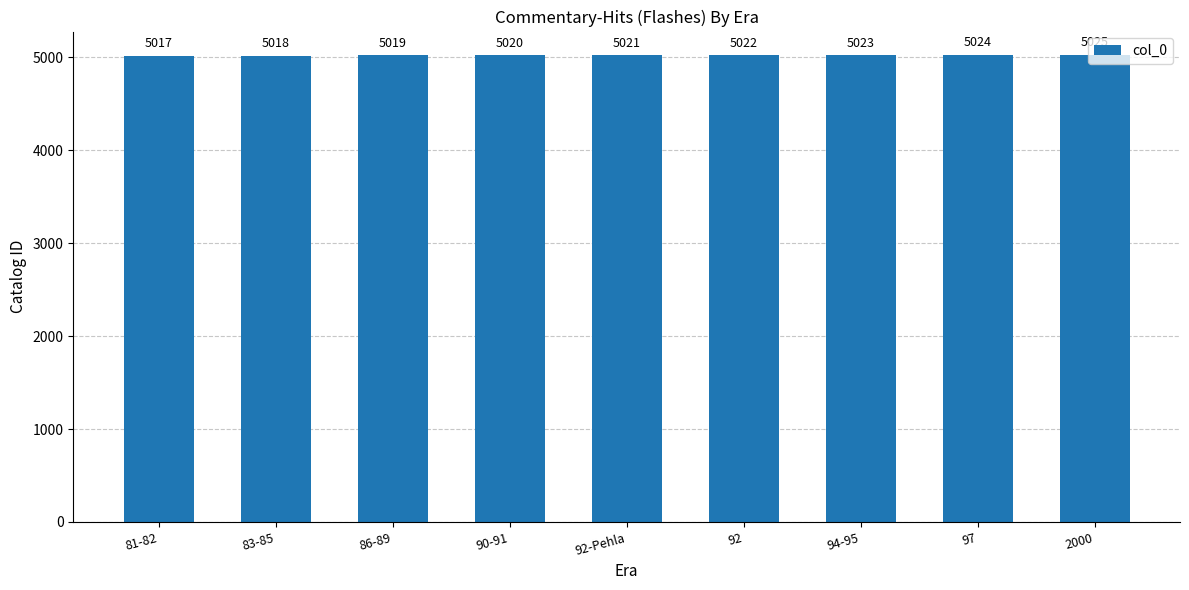

How many values are below 5021?

4